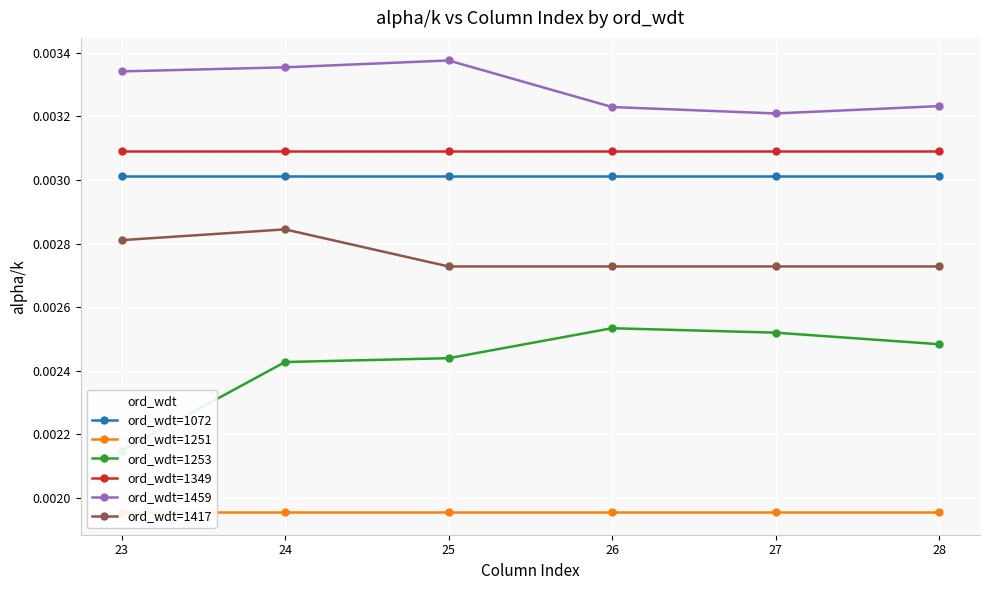

True or false: ord_wdt=1459 and ord_wdt=1349 intersect in this chart.

False